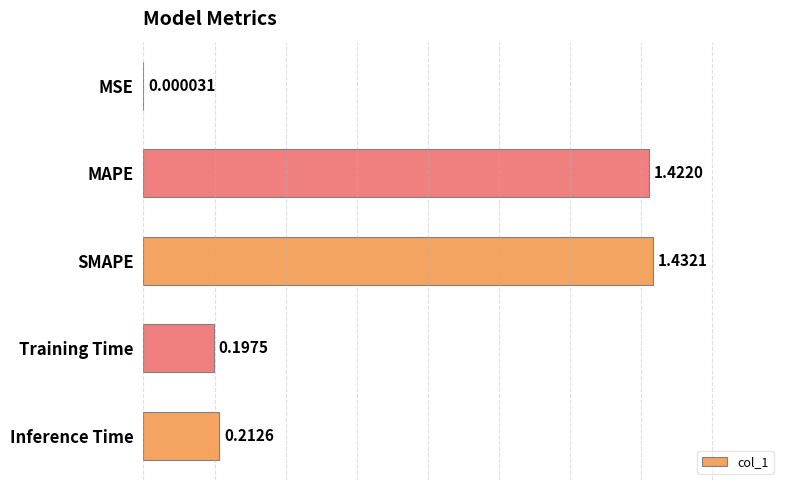

What is the sum of the values at SMAPE and MAPE?

2.9